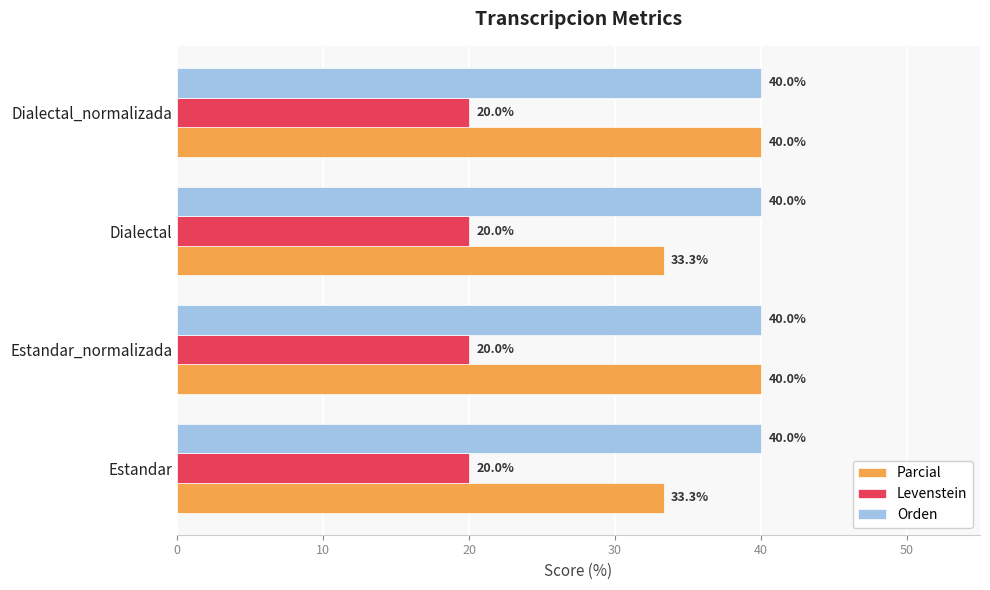

What is the difference between the highest and lowest values at Dialectal?

20.0